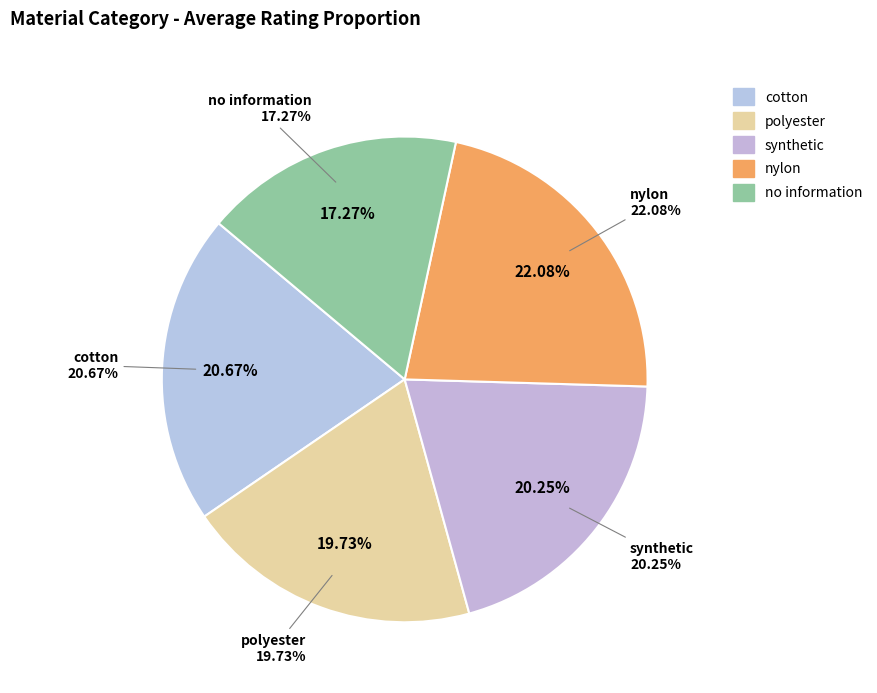

Combined, do synthetic and cotton account for over 50%?

No